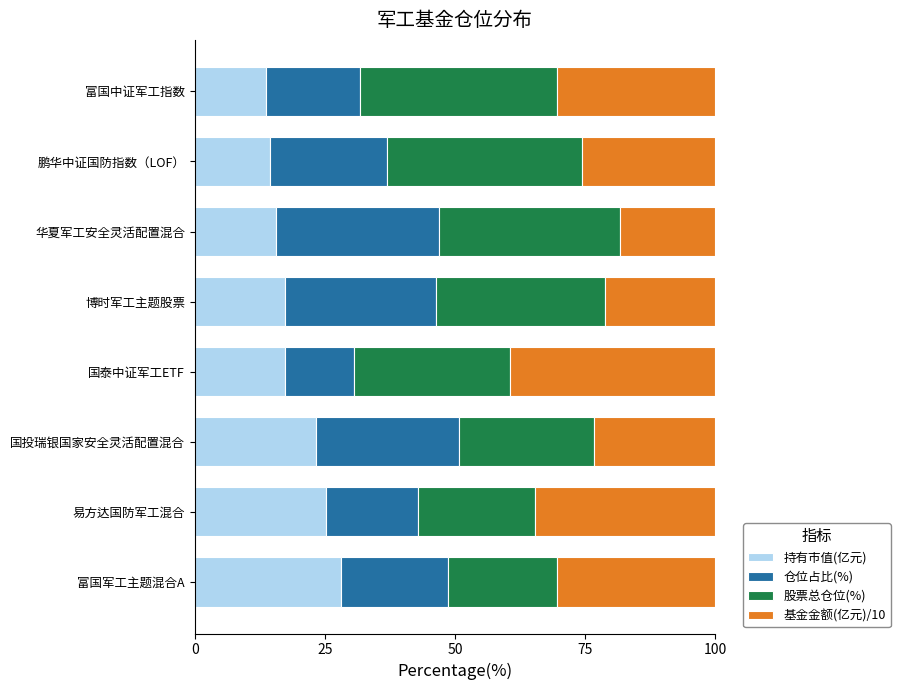

What are all the series names shown in the legend?

持有市值(亿元), 仓位占比(%), 股票总仓位(%), 基金金额(亿元)/10